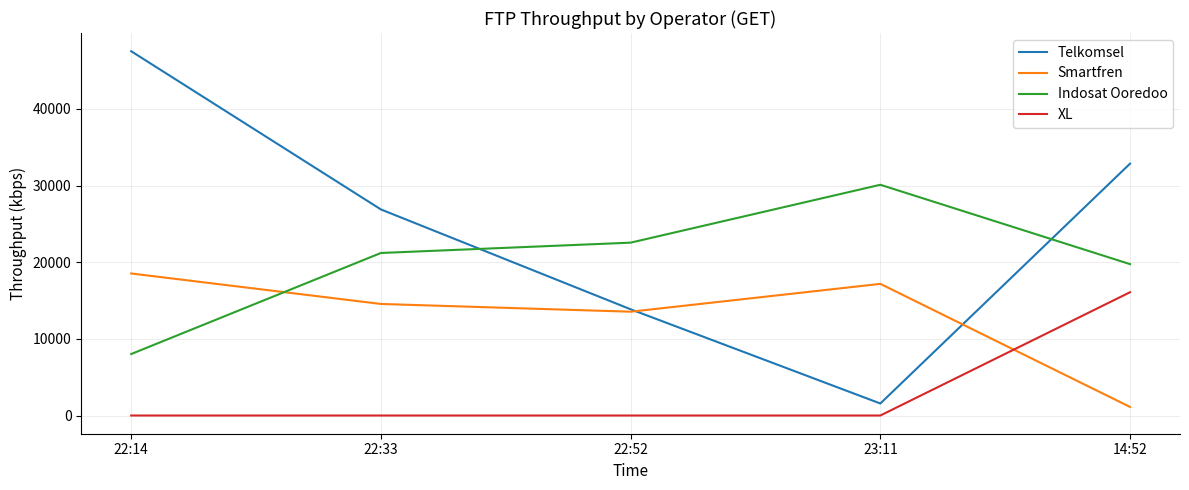

Which series has the widest spread of values?

Telkomsel